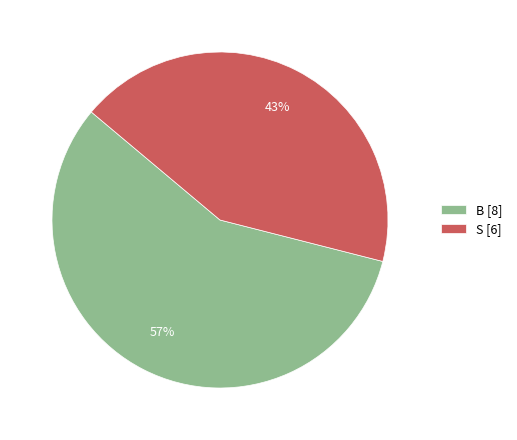

Do B [8] and S [6] together represent more than half of the pie?

Yes